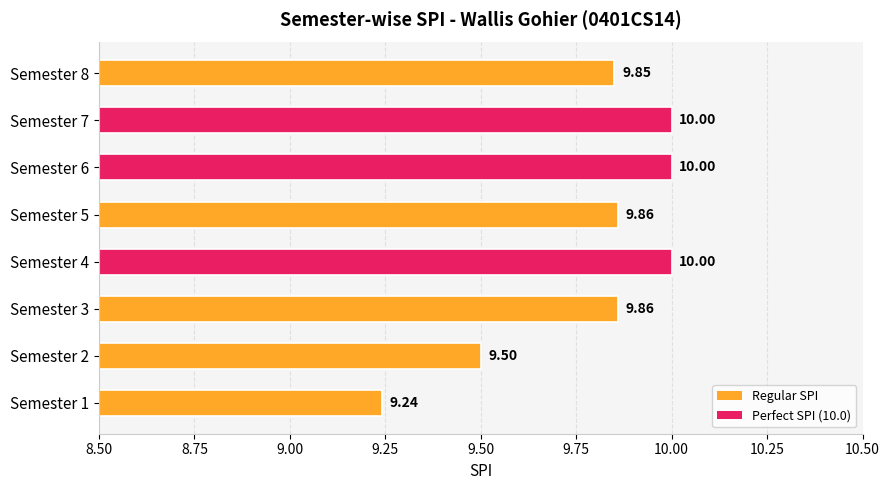

What is the difference between the second highest and minimum values?

0.8